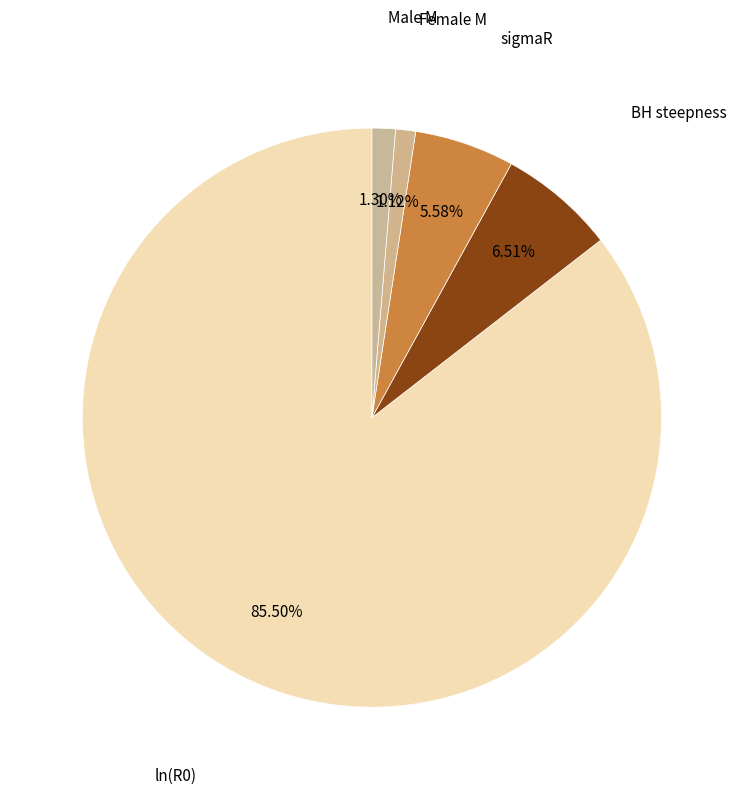

To the nearest percent, what is the average slice percentage?

20%